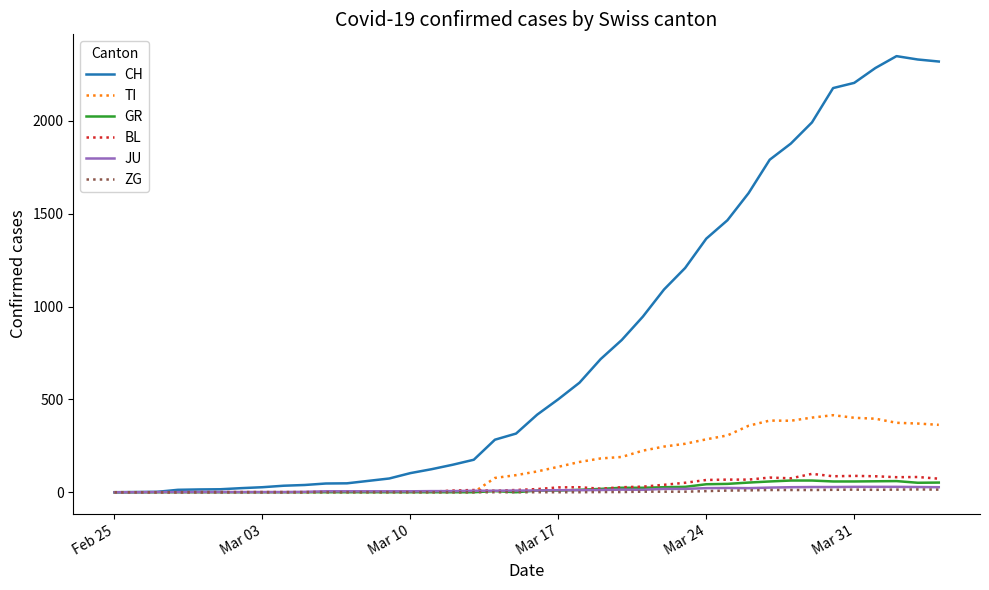

Which series has the largest total across all categories?

CH